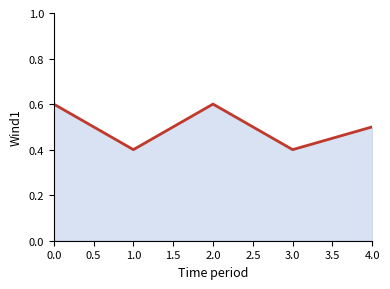

What is the approximate value at 1.0?

0.4